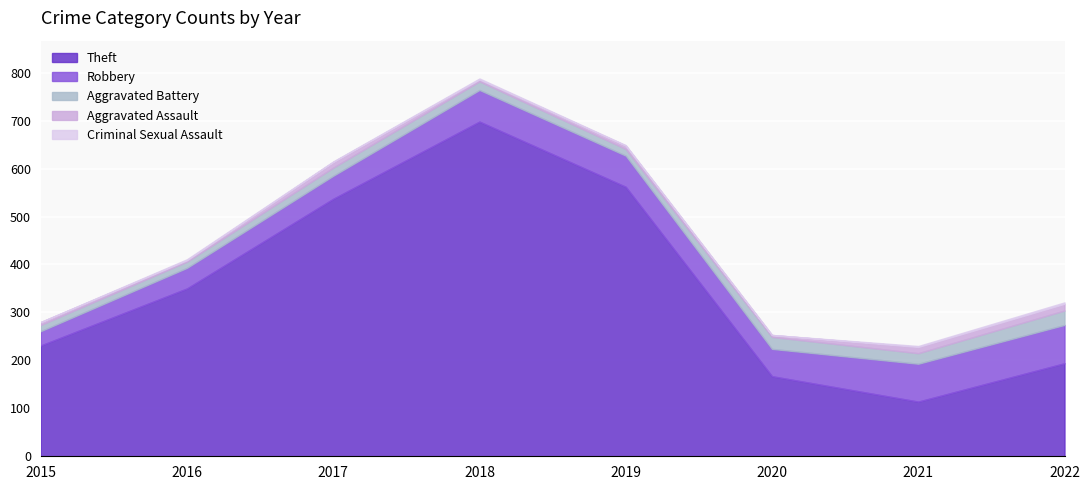

What value does the Robbery series have at 2016?

43